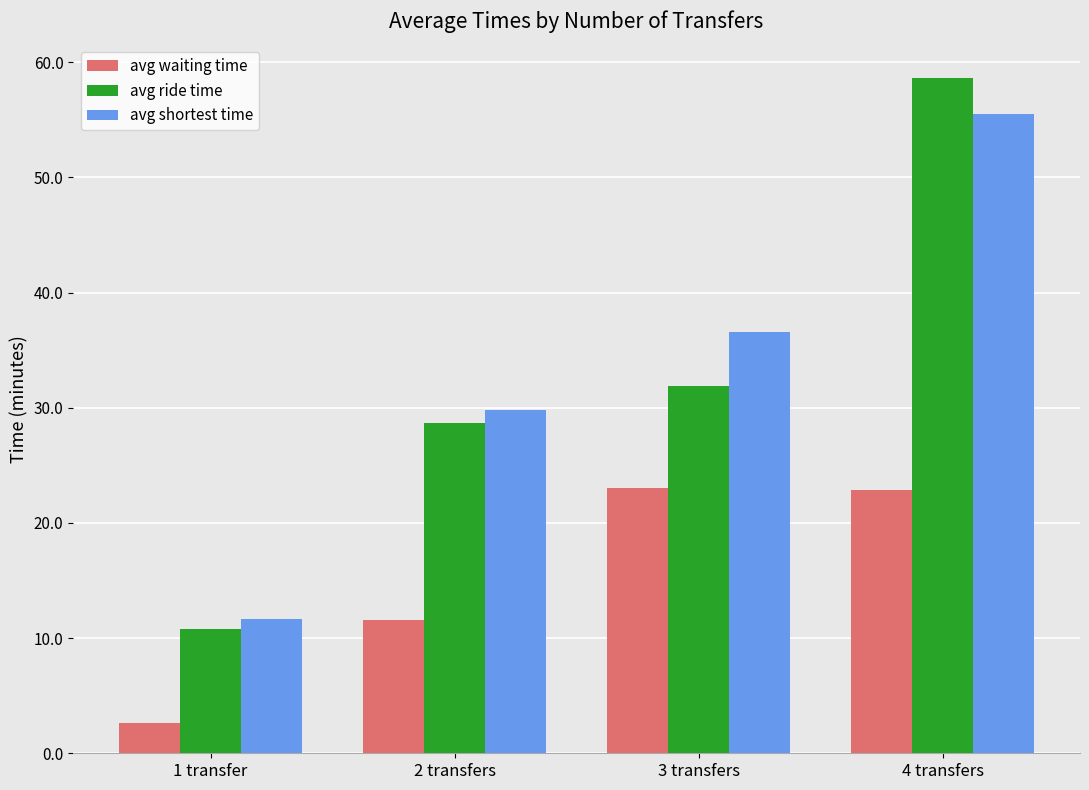

What is the average value of the avg waiting time series?

15.0